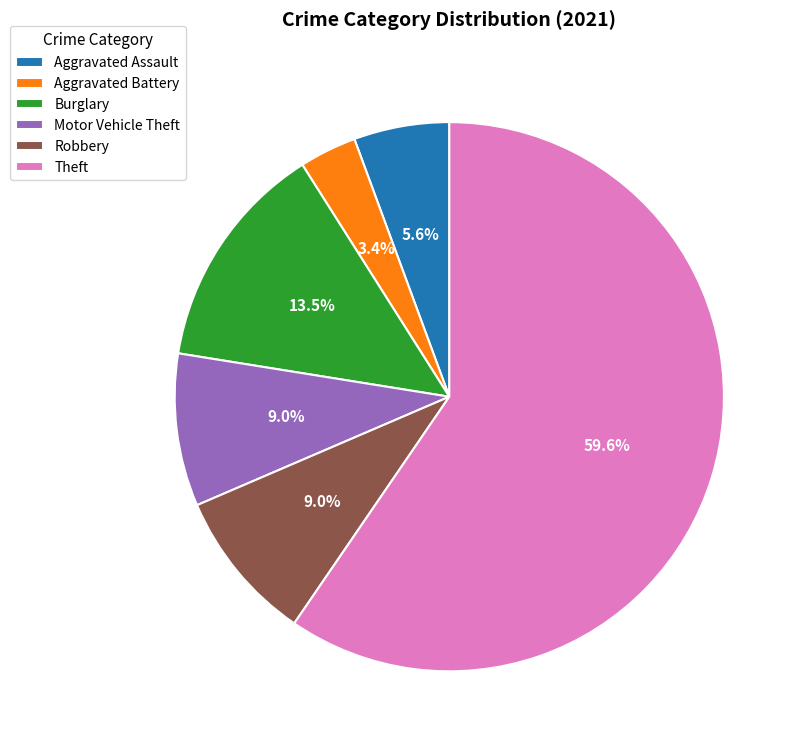

Which slice represents more than half of the pie?

Theft